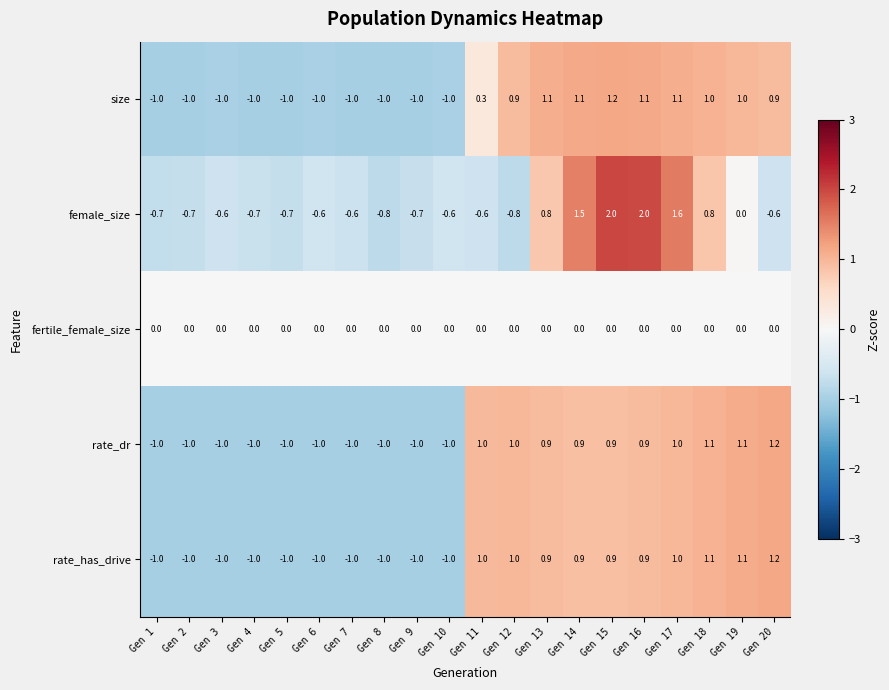

What is the spread (max minus min) of values at Gen 20?

1.8